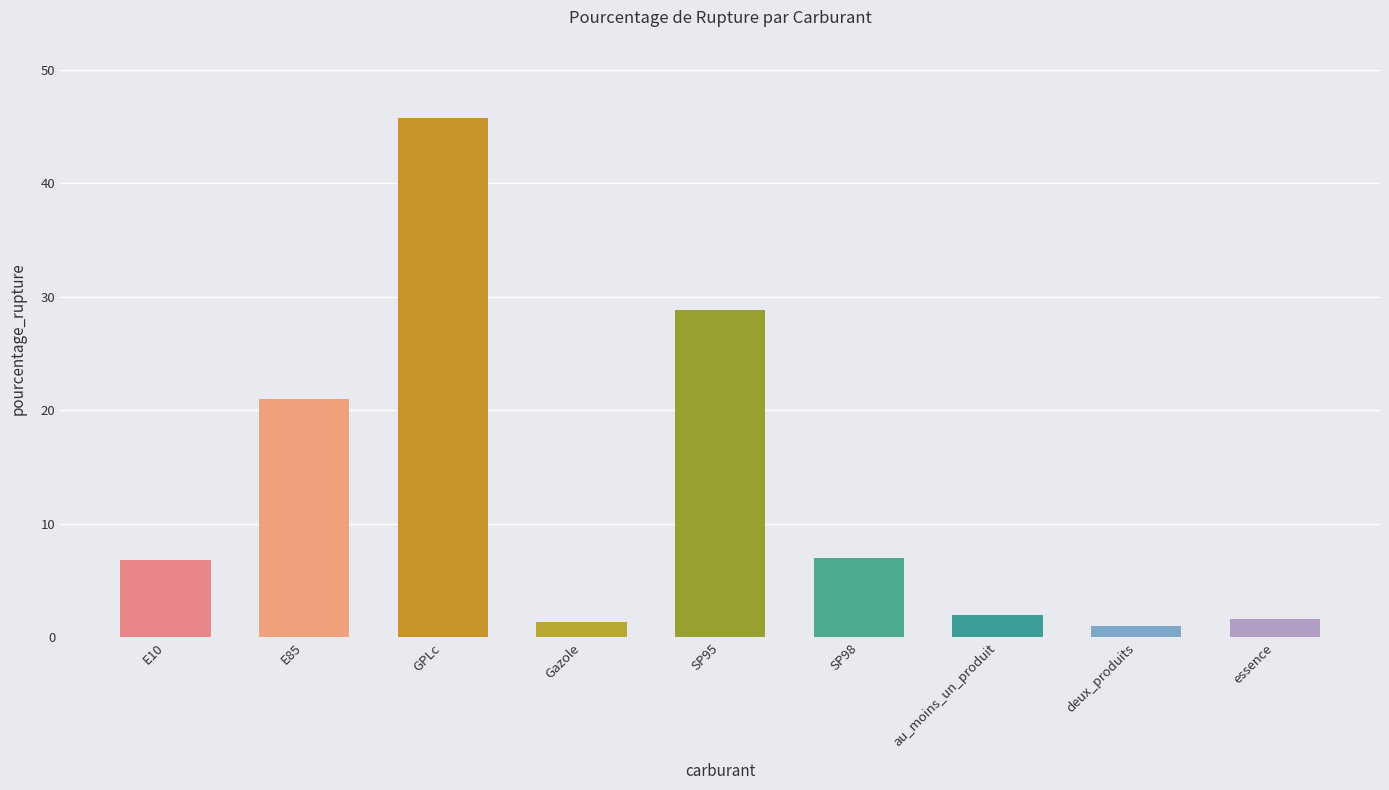

At which label does the data first exceed 6?

E10